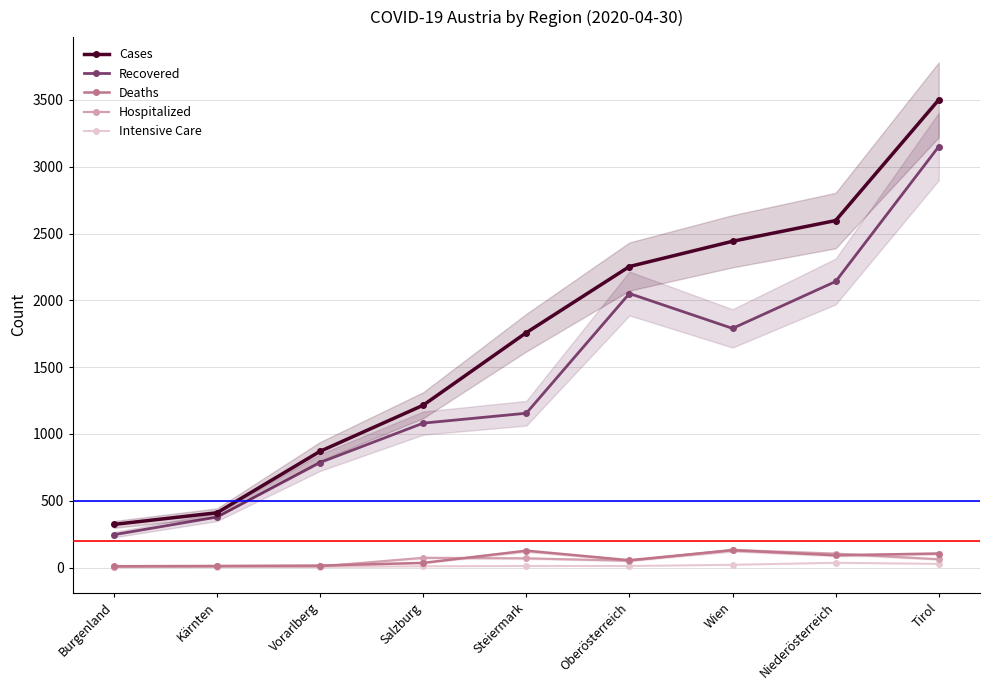

True or false: Intensive Care and Cases cross at least once.

False